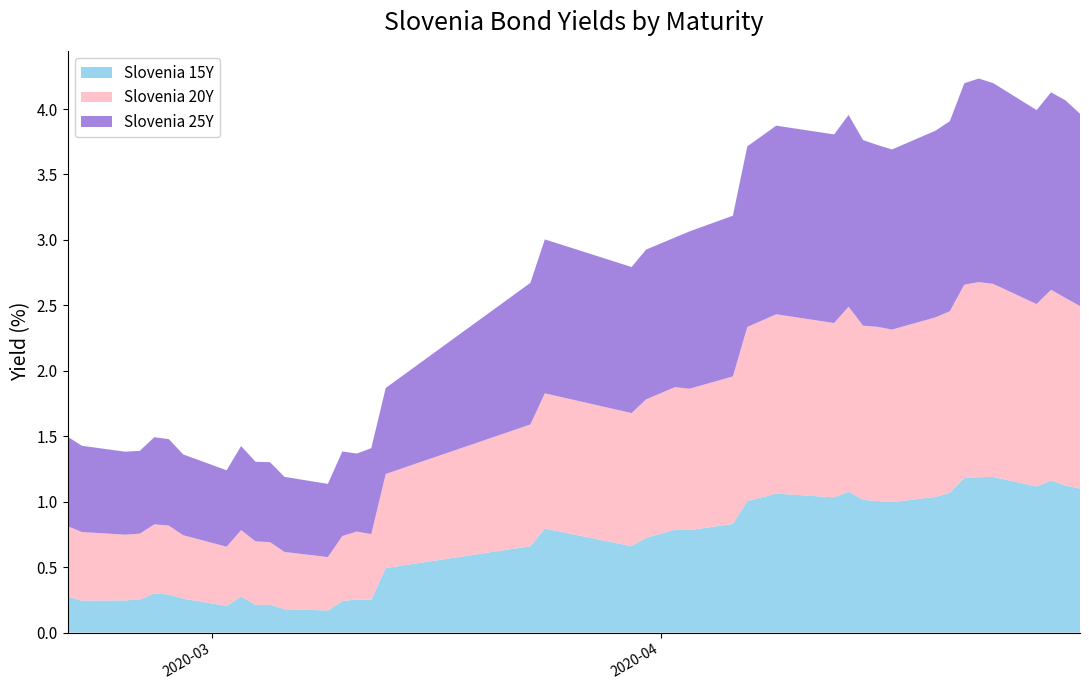

Reading left to right, extract all data points from this chart.

Slovenia 15Y: 0.3	0.2	0.2	0.3	0.3	0.3	0.3	0.2	0.3	0.2	0.2	0.2	0.2	0.2	0.3	0.2	0.5	0.7	0.8	0.7	0.7	0.8	0.8	0.8	1.0	1.1	1.0	1.1	1.0	1.0	1.0	1.0	1.1	1.2	1.2	1.2	1.1	1.2	1.1	1.1
Slovenia 20Y: 0.5	0.5	0.5	0.5	0.5	0.5	0.5	0.5	0.5	0.5	0.5	0.4	0.4	0.5	0.5	0.5	0.7	0.9	1.0	1.0	1.1	1.1	1.1	1.1	1.3	1.4	1.3	1.4	1.3	1.3	1.3	1.4	1.4	1.5	1.5	1.5	1.4	1.5	1.4	1.4
Slovenia 25Y: 0.7	0.7	0.6	0.6	0.7	0.7	0.6	0.6	0.6	0.6	0.6	0.6	0.6	0.6	0.6	0.7	0.7	1.1	1.2	1.1	1.1	1.1	1.2	1.2	1.4	1.4	1.4	1.5	1.4	1.4	1.4	1.4	1.5	1.5	1.6	1.5	1.5	1.5	1.5	1.5